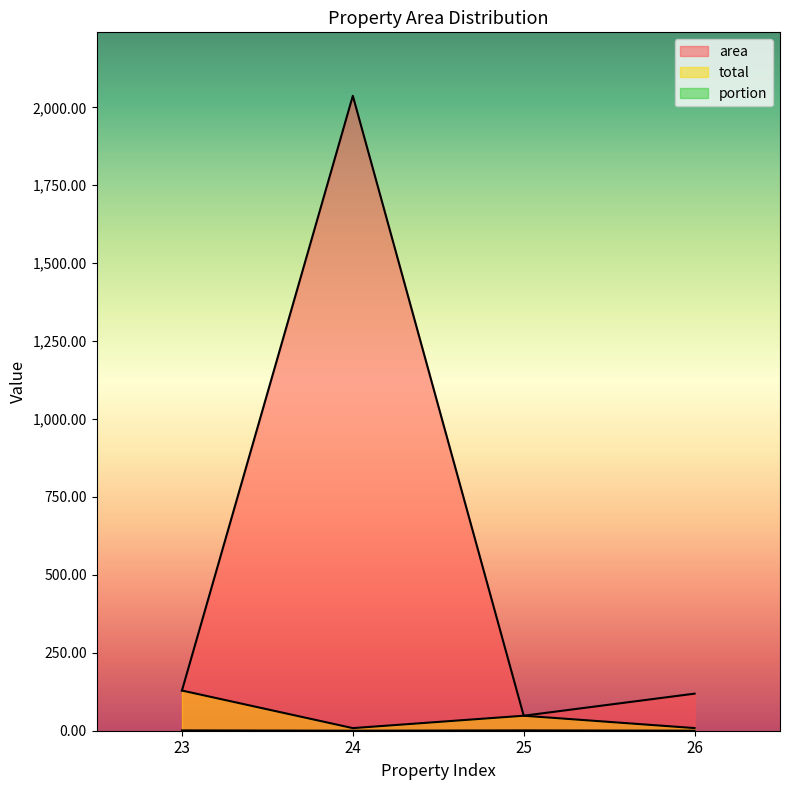

Where is the first local minimum for portion?

24